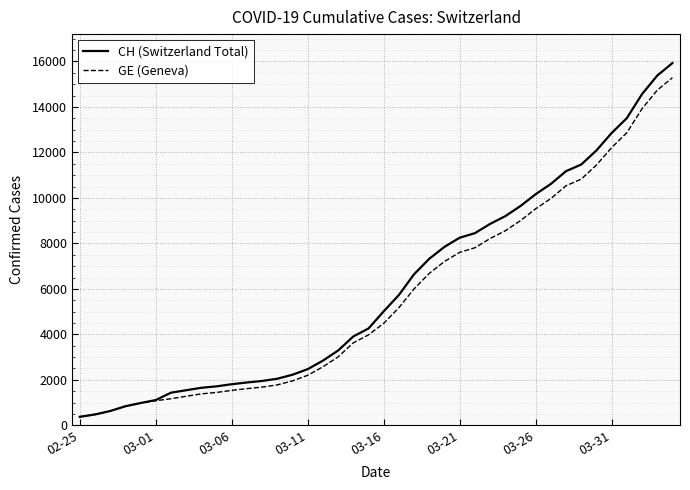

What is the minimum value for GE (Geneva)?

375